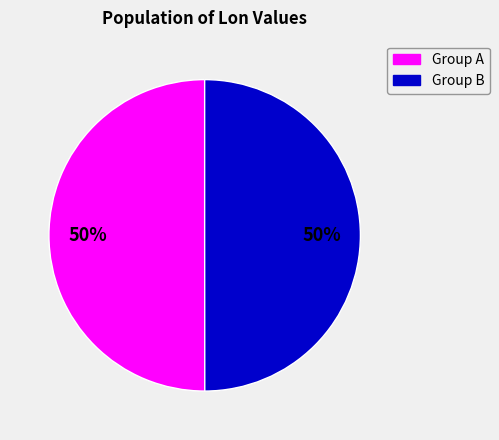

Approximately how many times larger is the value at Group B compared to Group A?

1.0